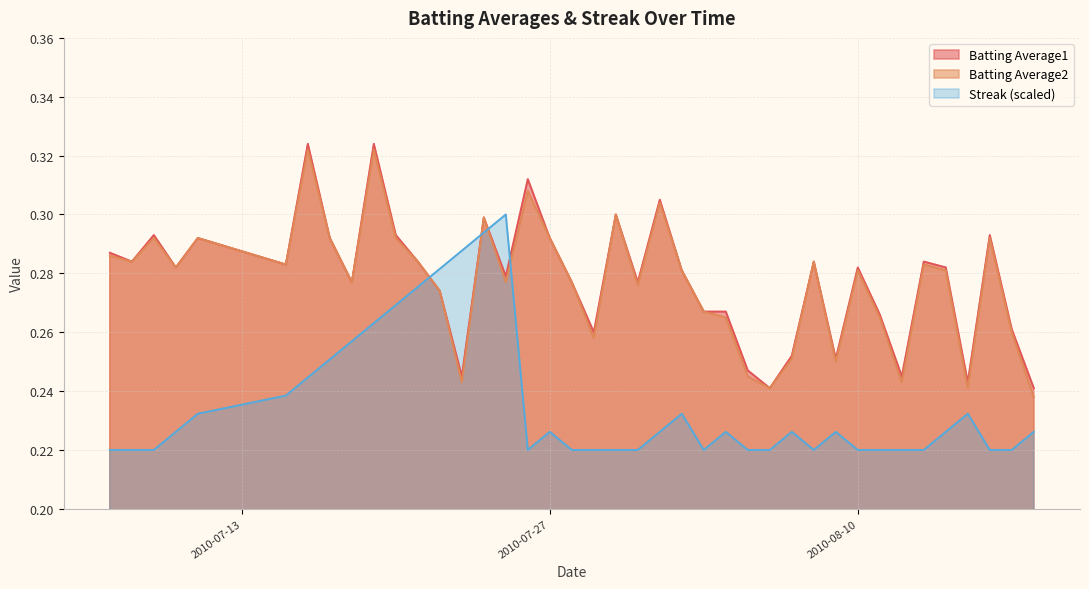

True or false: Batting Average1 and Streak (scaled) cross at least once.

True